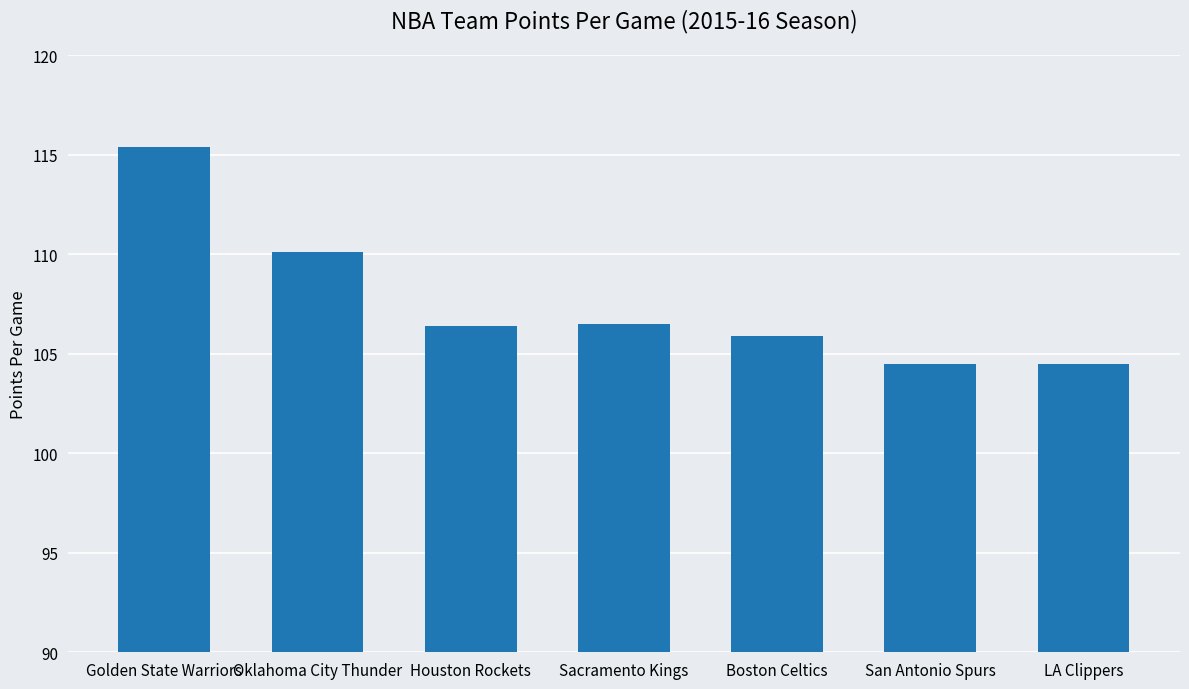

How many series are shown in this chart?

1